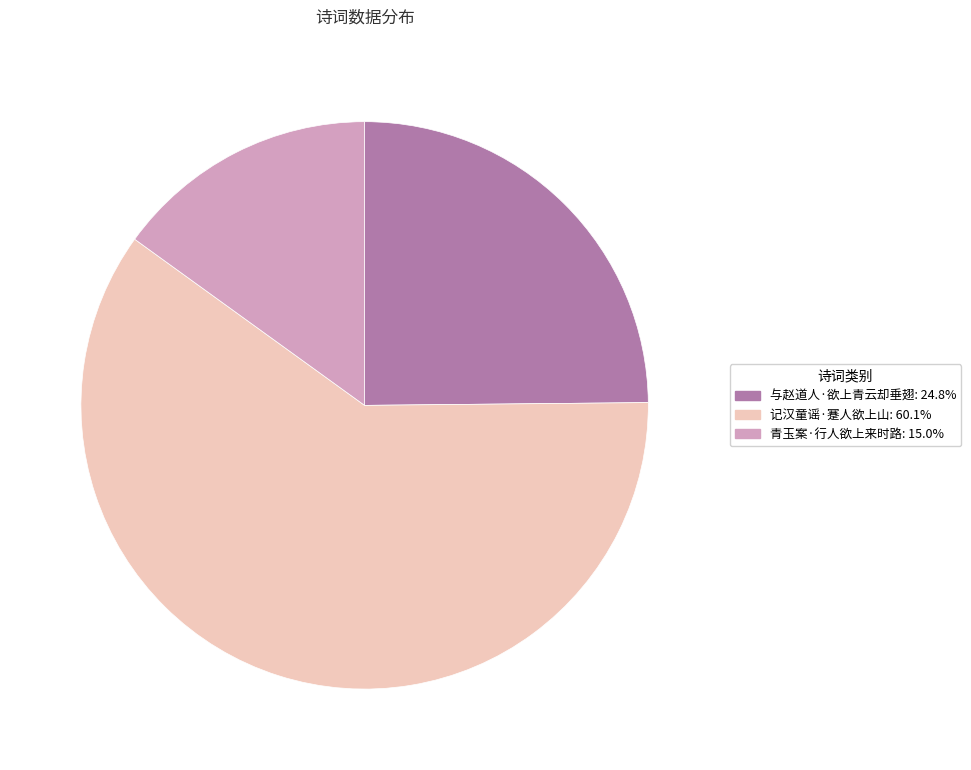

True or false: 记汉童谣·蹇人欲上山 accounts for 60% of the total.

True